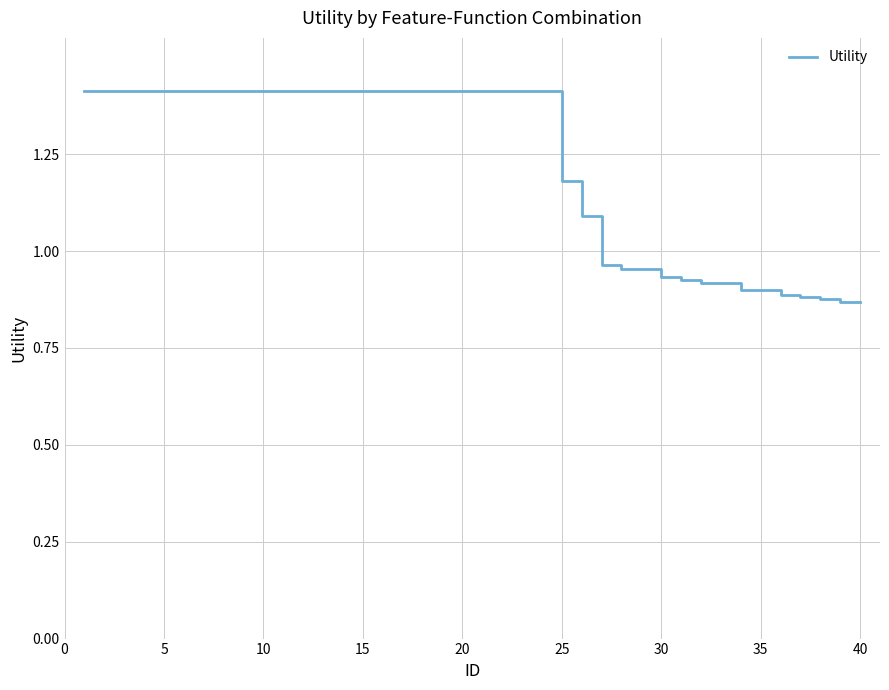

What is the greatest value displayed?

1.4